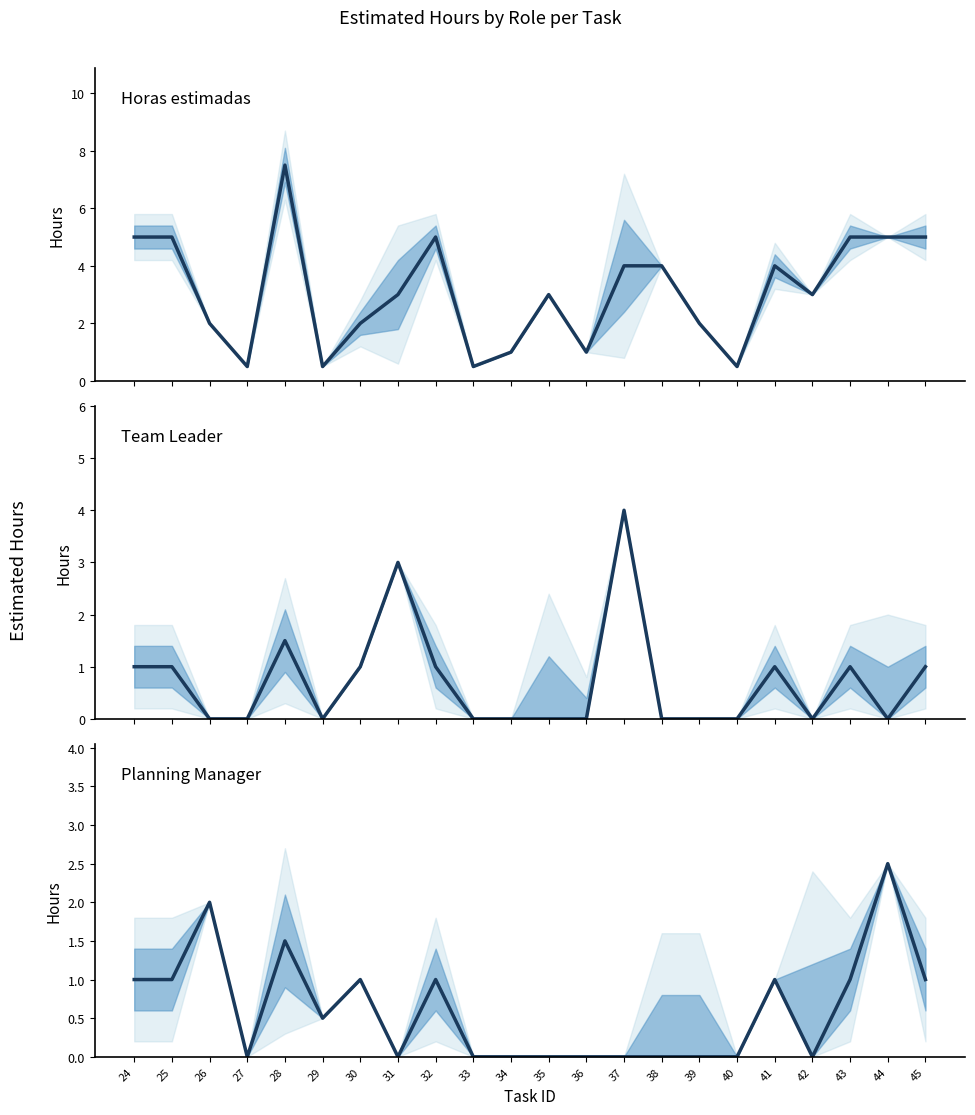

The value of Horas estimadas at 30 is 3.4. True or false?

False